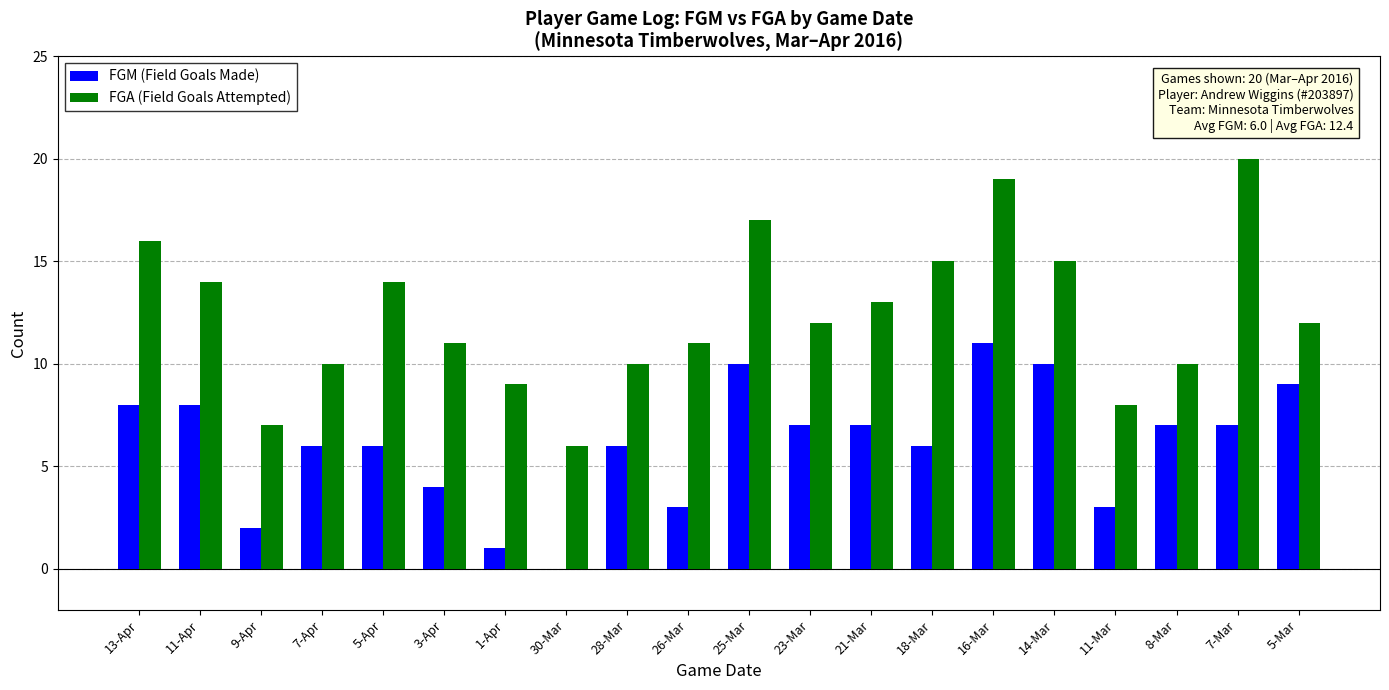

Is it true that FGA (Field Goals Attempted) equals 8 at 11-Mar?

True